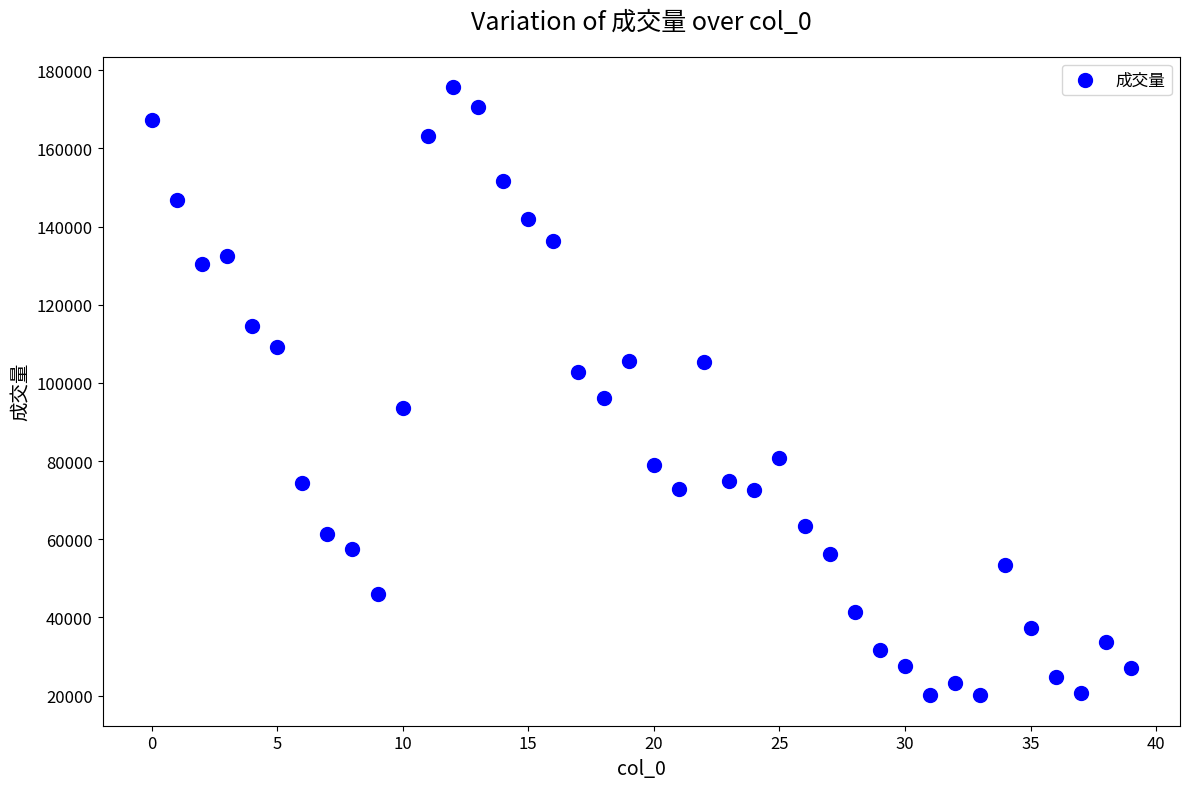

What Y value in the scatter plot is closest to 97863?

96055